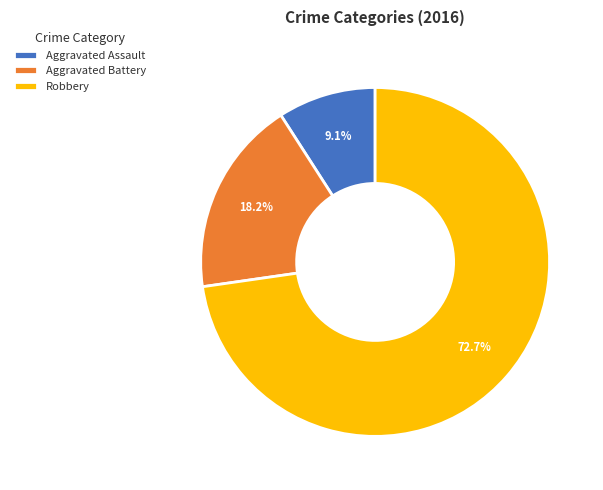

Is it true that Aggravated Battery is 31% of the pie?

False